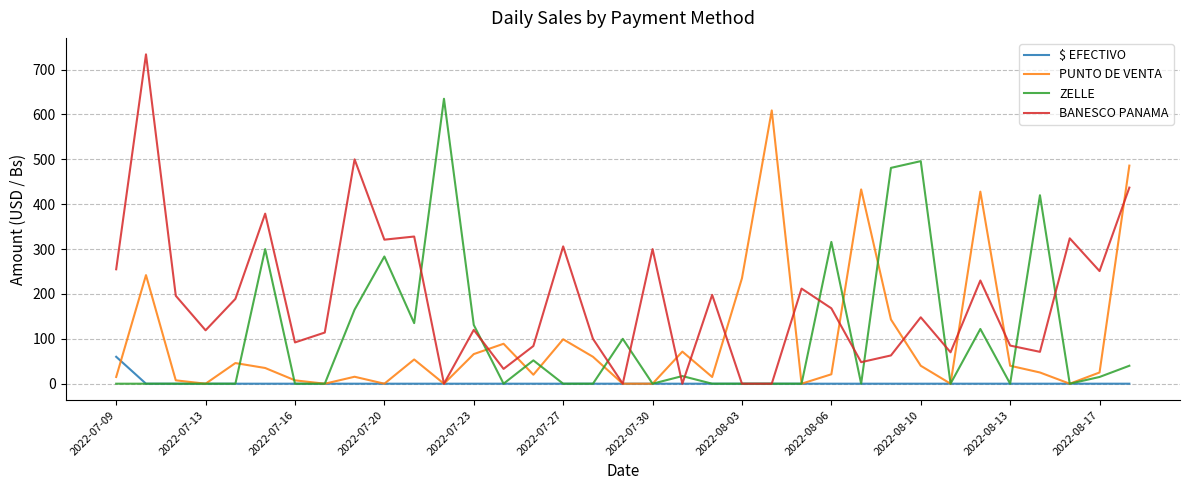

What is the greatest value displayed?

734.0